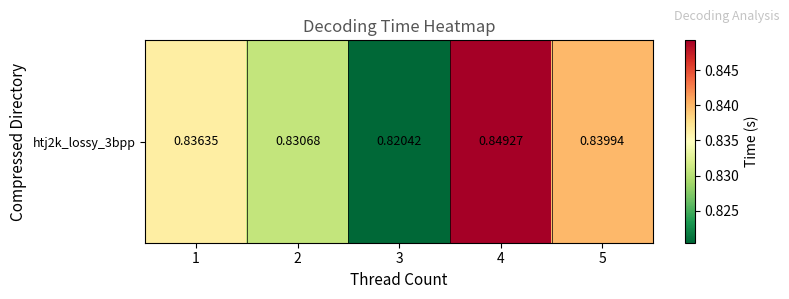

What is the average value?

0.8